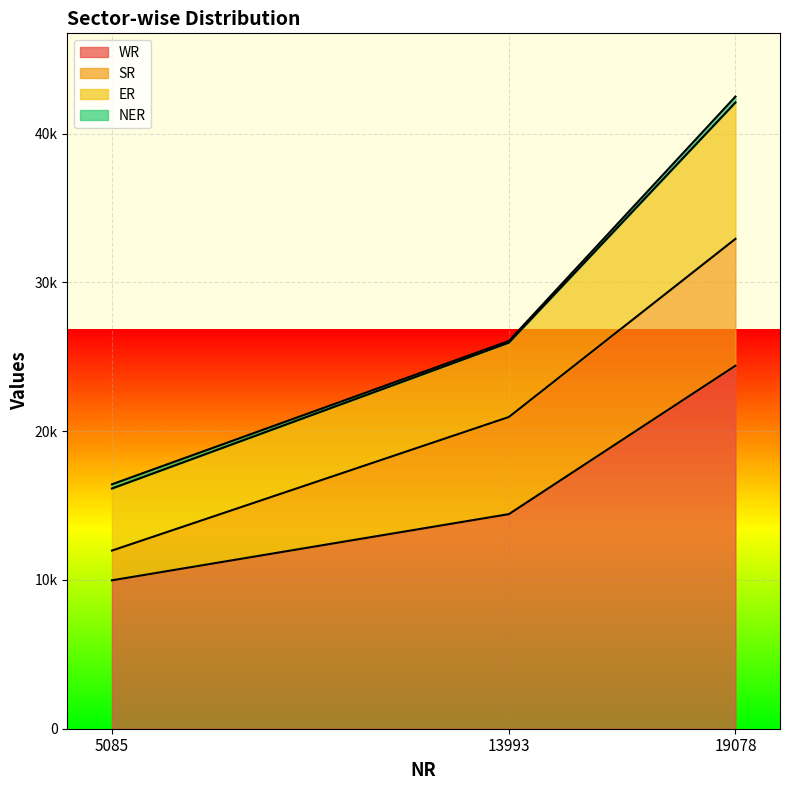

Reading left to right, what are all the values shown in this chart?

WR: 5085=9974	13993=14423	19078=24397
SR: 5085=2000	13993=6527	19078=8527
ER: 5085=4170	13993=4999	19078=9169
NER: 5085=285	13993=110	19078=395